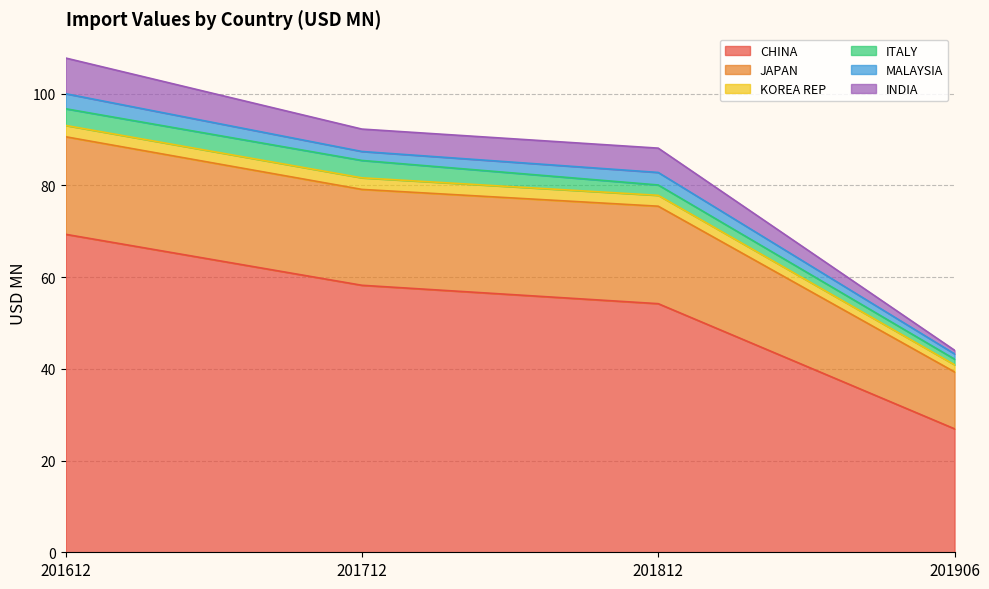

How many series are shown in this chart?

6